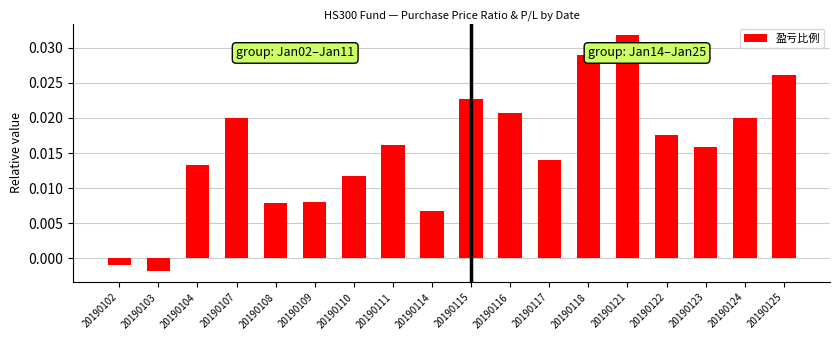

At which category does the chart reach its peak across all series?

20190121